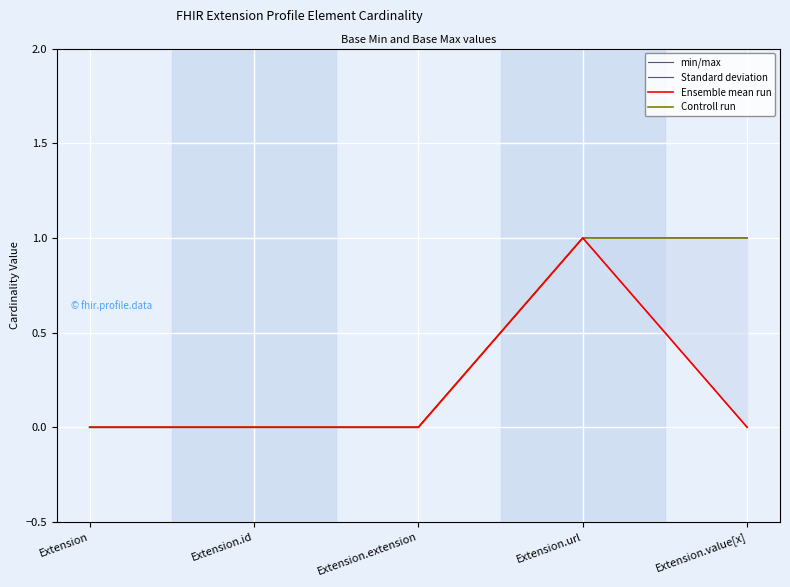

Reading left to right, list all the values displayed in this chart.

min/max: Extension=0	Extension.id=0	Extension.extension=0	Extension.url=1	Extension.value[x]=0
Standard deviation: Extension=0	Extension.id=0	Extension.extension=0	Extension.url=1	Extension.value[x]=1
Ensemble mean run: Extension=0	Extension.id=0	Extension.extension=0	Extension.url=1	Extension.value[x]=0
Controll run: Extension=0	Extension.id=0	Extension.extension=0	Extension.url=1	Extension.value[x]=1